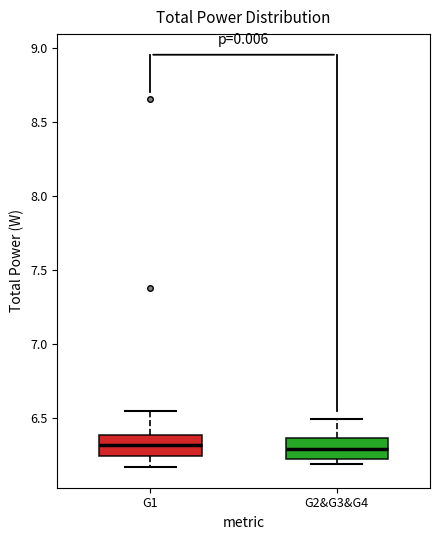

Reading left to right, transcribe this box plot: for each box, give where its median line is, the range the box spans, and where its two whiskers end, as read against the y-axis. The values are not printed on the chart, so give them approximately, as read against the axis.

G1: median 6.30, box 6.25 to 6.40, whiskers 6.15 to 6.55
G2&G3&G4: median 6.30, box 6.25 to 6.35, whiskers 6.20 to 6.50